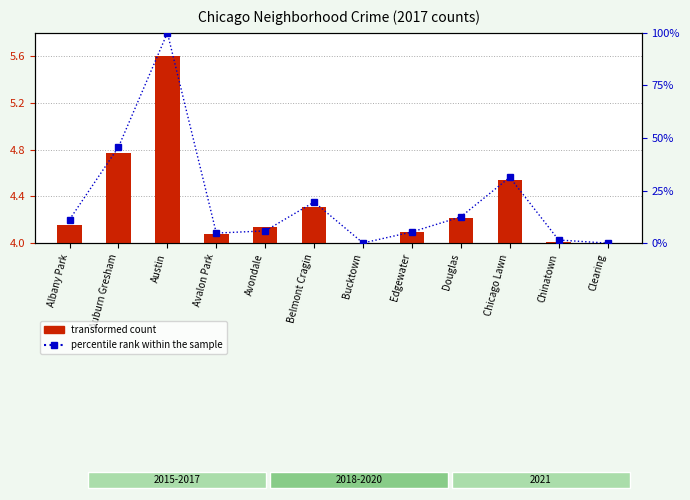

Rank the categories by transformed count value from highest to lowest.

Austin, Auburn Gresham, Chicago Lawn, Belmont Cragin, Douglas, Albany Park, Avondale, Edgewater, Avalon Park, Chinatown, Clearing, Bucktown